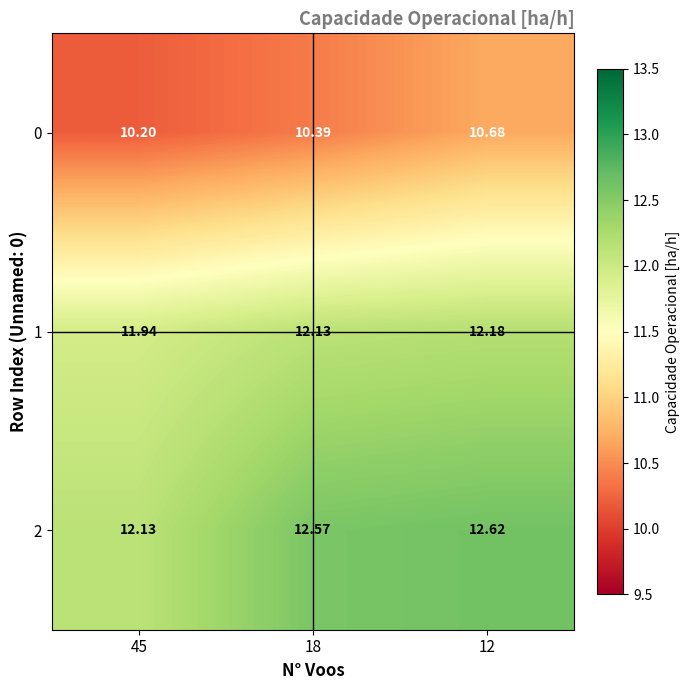

Is the value of 1 at 12 greater than the value of 2 at 45?

Yes